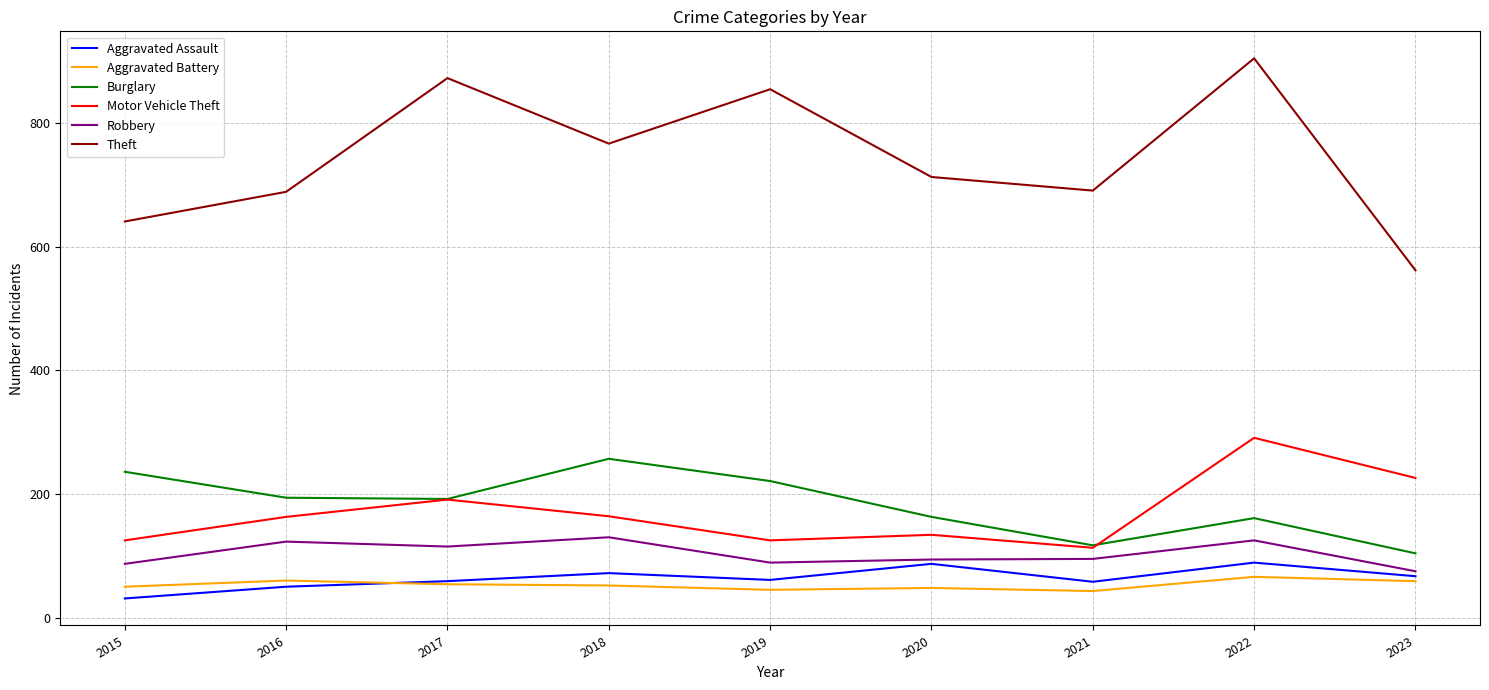

What is the total value across all series at 2021?

1117